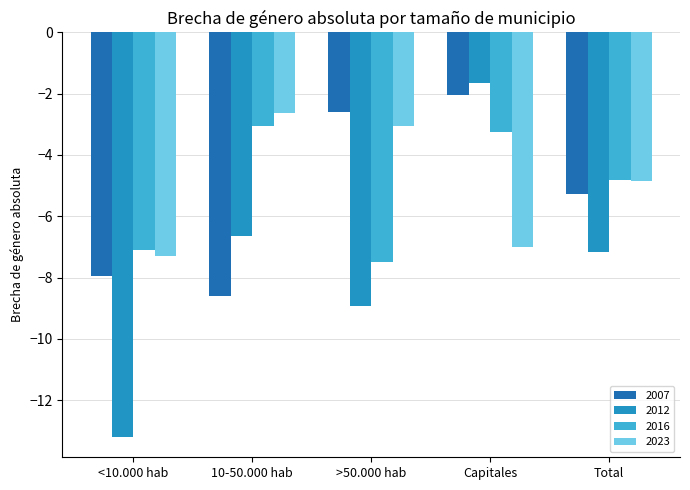

Which label corresponds to the smallest value in the chart?

<10.000 hab